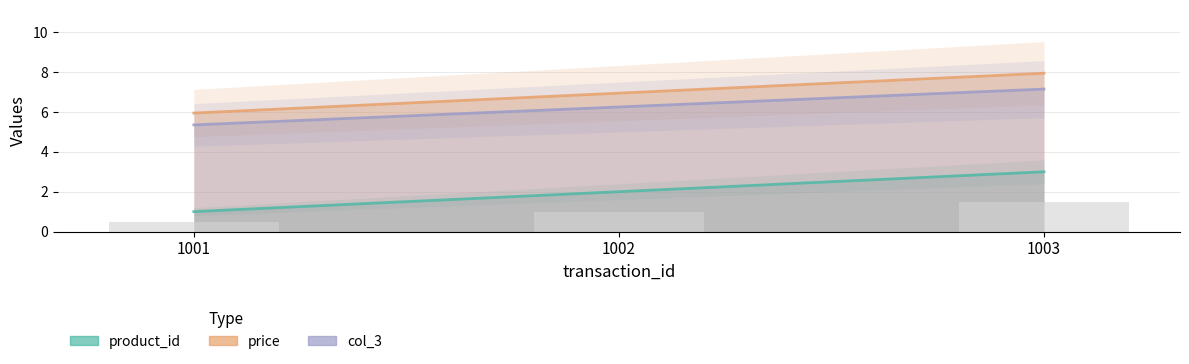

What are all the series names shown in the legend?

product_id, price, col_3